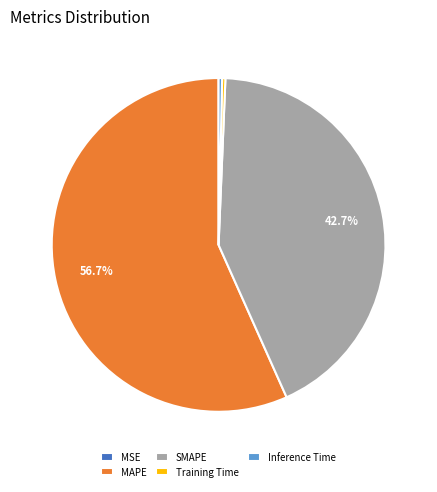

To the nearest percent, what is the difference between the largest and smallest slice percentages?

57%